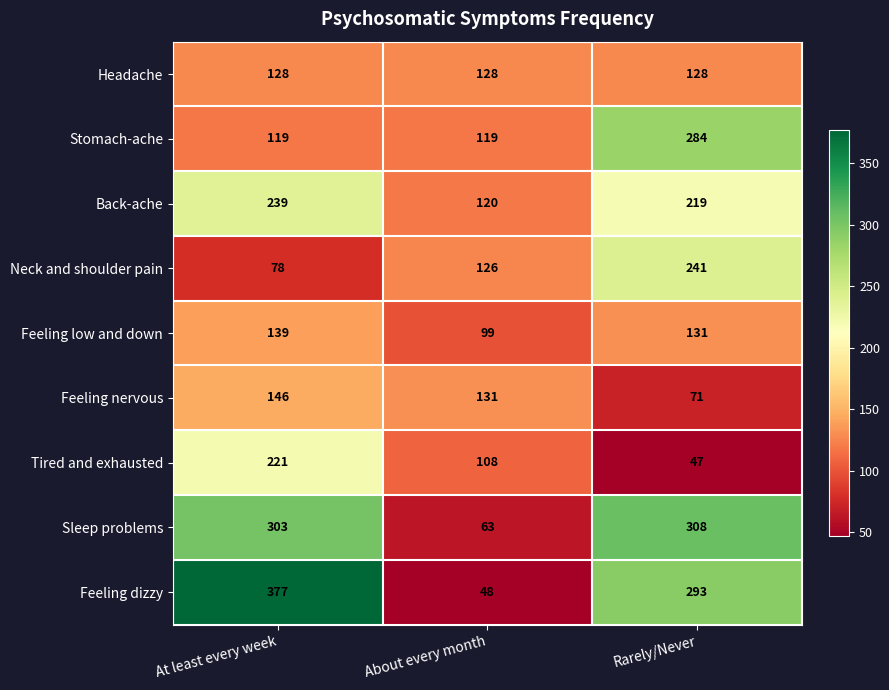

Where does the Back-ache series first go above 219?

At least every week